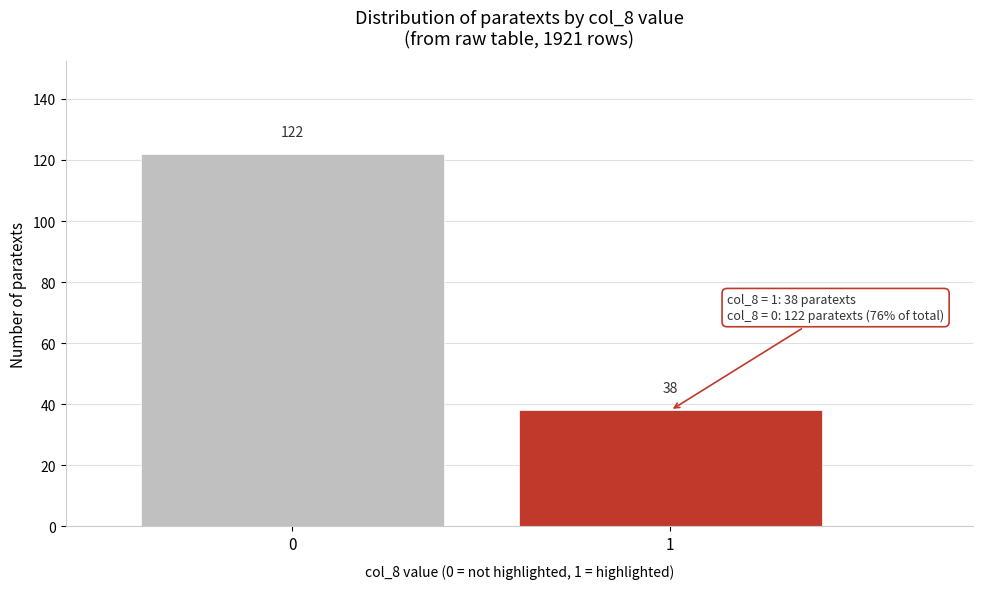

Reading right to left, list all the values displayed in this chart.

1=38	0=122